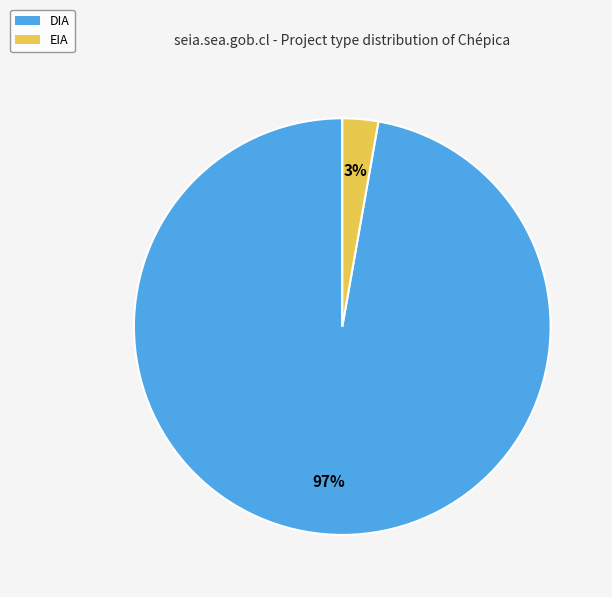

To the nearest percent, what is the combined percentage of EIA and DIA?

100%